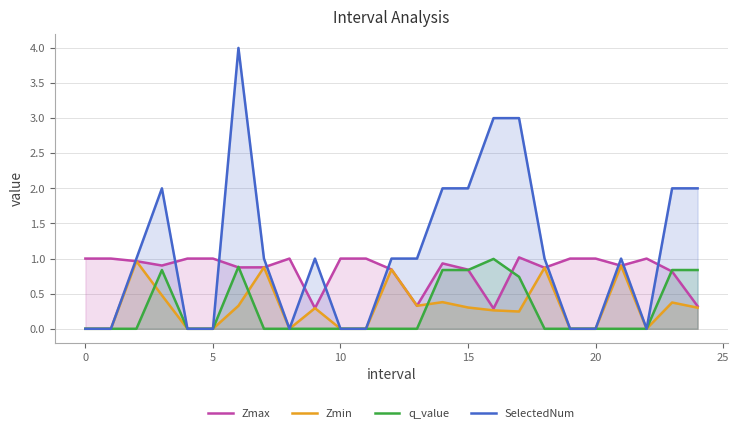

How many interior local valleys does the Zmin series have?

4